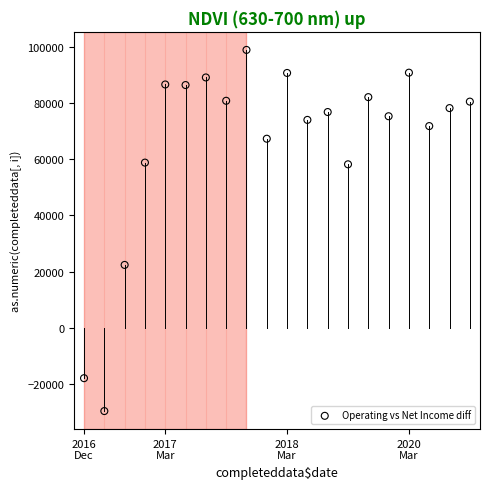

What Y value in the scatter plot is closest to 34650?

22400